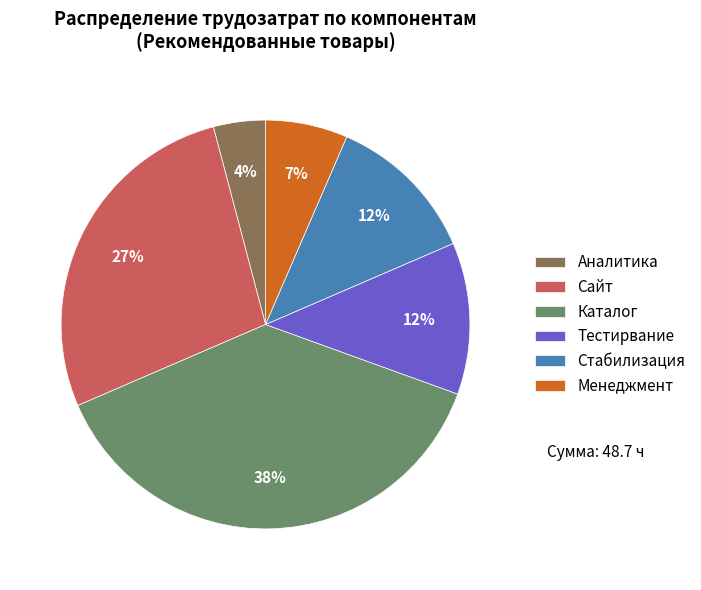

What percentage is the Тестирвание slice, to the nearest percent?

12%